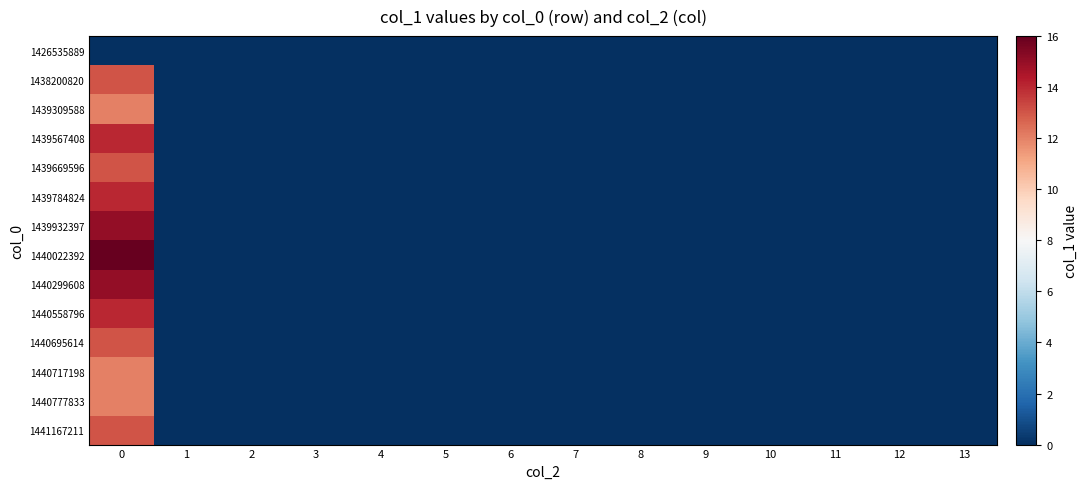

Reading right to left, list all the values displayed in this chart.

1426535889: 13=0	12=0	11=0	10=0	9=0	8=0	7=0	6=0	5=0	4=0	3=0	2=0	1=0	0=0
1438200820: 13=0	12=0	11=0	10=0	9=0	8=0	7=0	6=0	5=0	4=0	3=0	2=0	1=0	0=13
1439309588: 13=0	12=0	11=0	10=0	9=0	8=0	7=0	6=0	5=0	4=0	3=0	2=0	1=0	0=12
1439567408: 13=0	12=0	11=0	10=0	9=0	8=0	7=0	6=0	5=0	4=0	3=0	2=0	1=0	0=14
1439669596: 13=0	12=0	11=0	10=0	9=0	8=0	7=0	6=0	5=0	4=0	3=0	2=0	1=0	0=13
1439784824: 13=0	12=0	11=0	10=0	9=0	8=0	7=0	6=0	5=0	4=0	3=0	2=0	1=0	0=14
1439932397: 13=0	12=0	11=0	10=0	9=0	8=0	7=0	6=0	5=0	4=0	3=0	2=0	1=0	0=15
1440022392: 13=0	12=0	11=0	10=0	9=0	8=0	7=0	6=0	5=0	4=0	3=0	2=0	1=0	0=16
1440299608: 13=0	12=0	11=0	10=0	9=0	8=0	7=0	6=0	5=0	4=0	3=0	2=0	1=0	0=15
1440558796: 13=0	12=0	11=0	10=0	9=0	8=0	7=0	6=0	5=0	4=0	3=0	2=0	1=0	0=14
1440695614: 13=0	12=0	11=0	10=0	9=0	8=0	7=0	6=0	5=0	4=0	3=0	2=0	1=0	0=13
1440717198: 13=0	12=0	11=0	10=0	9=0	8=0	7=0	6=0	5=0	4=0	3=0	2=0	1=0	0=12
1440777833: 13=0	12=0	11=0	10=0	9=0	8=0	7=0	6=0	5=0	4=0	3=0	2=0	1=0	0=12
1441167211: 13=0	12=0	11=0	10=0	9=0	8=0	7=0	6=0	5=0	4=0	3=0	2=0	1=0	0=13